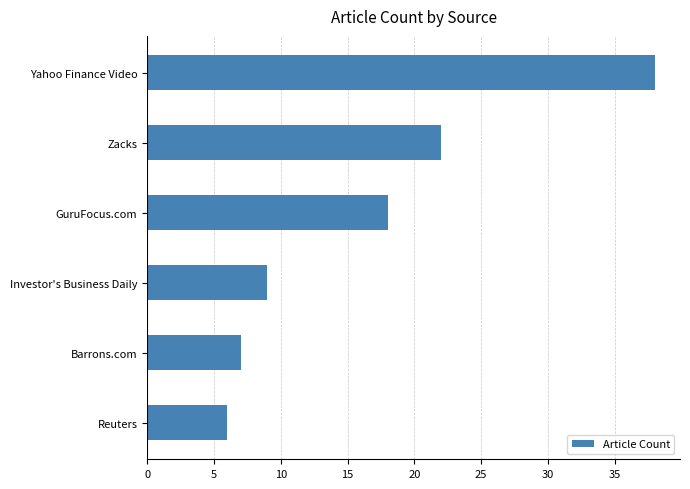

Which has a higher value, Investor's Business Daily or Barrons.com?

Investor's Business Daily